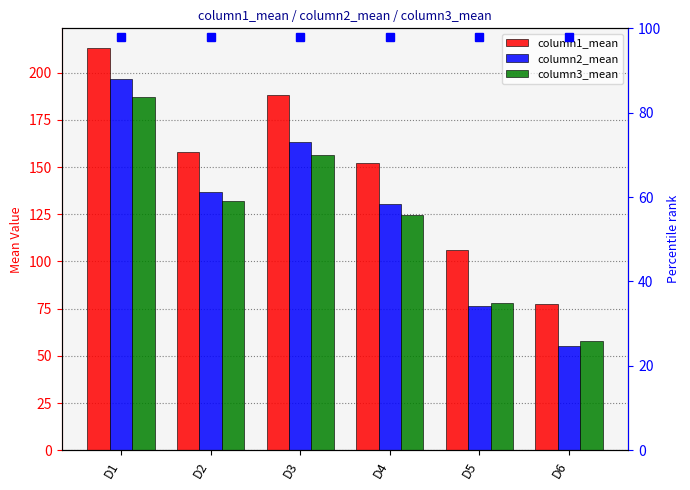

What is the value of the column1_mean bar at the 2nd from the left?

158.2